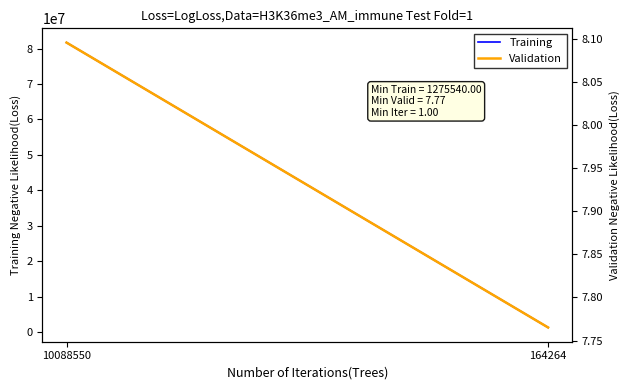

The Training series shows 81673853.0 at 10088550. True or false?

True